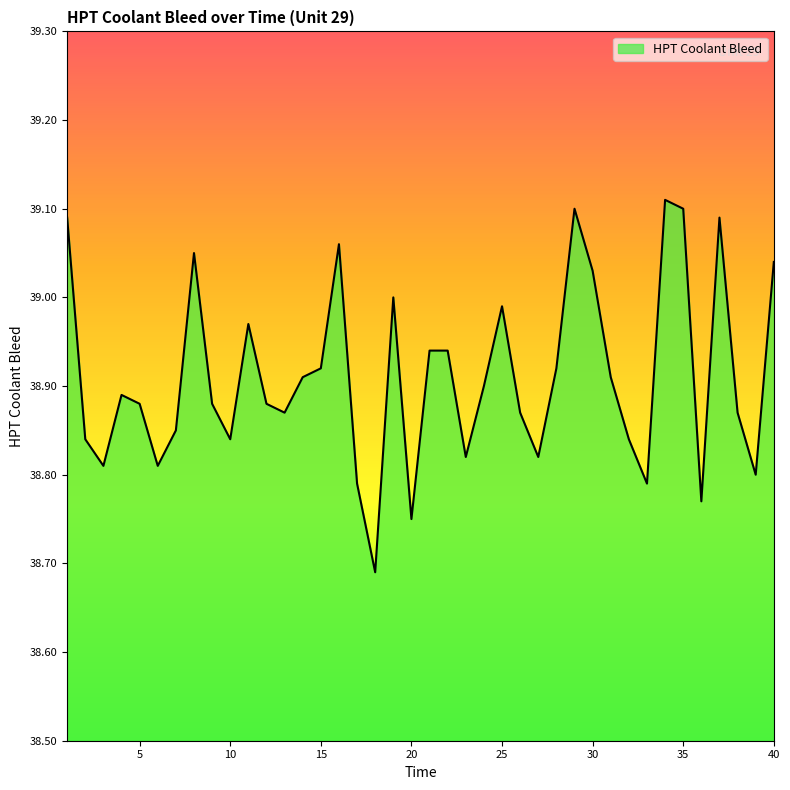

What is the difference between the maximum and minimum values?

0.4